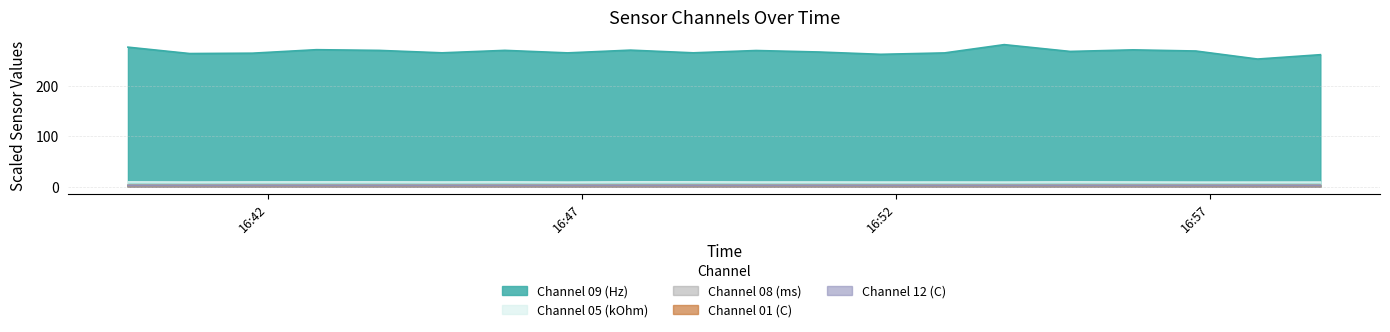

True or false: Channel 05 (kOhm) and Channel 08 (ms) cross at least once.

False